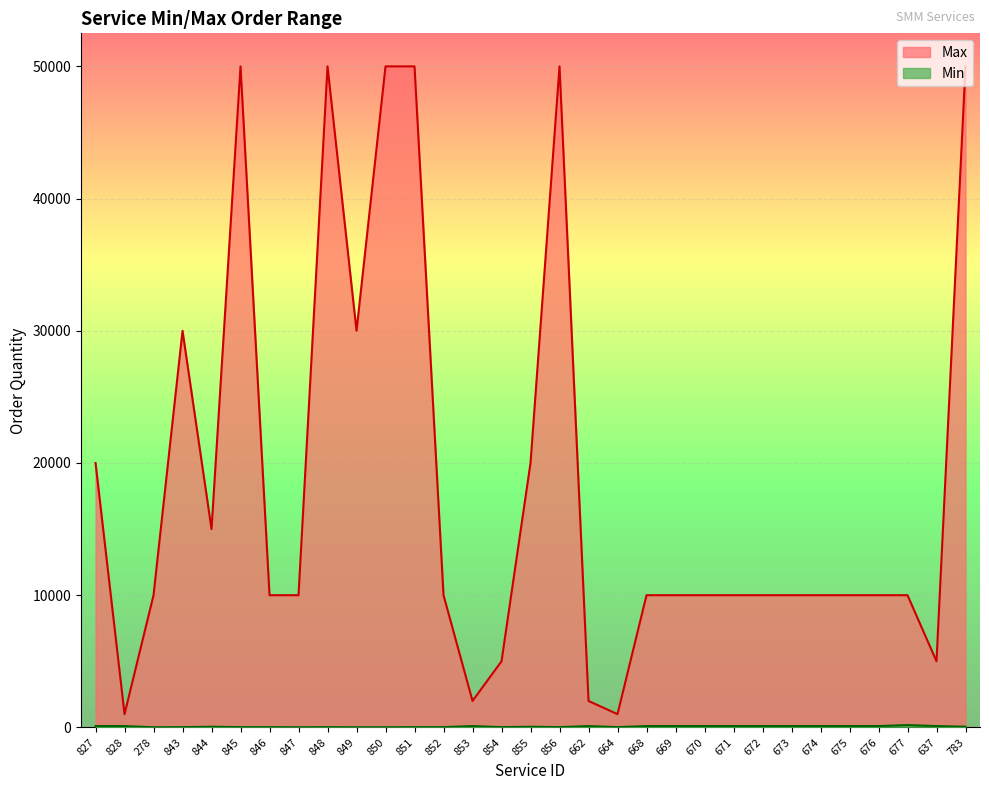

What position from the left is 671?

23